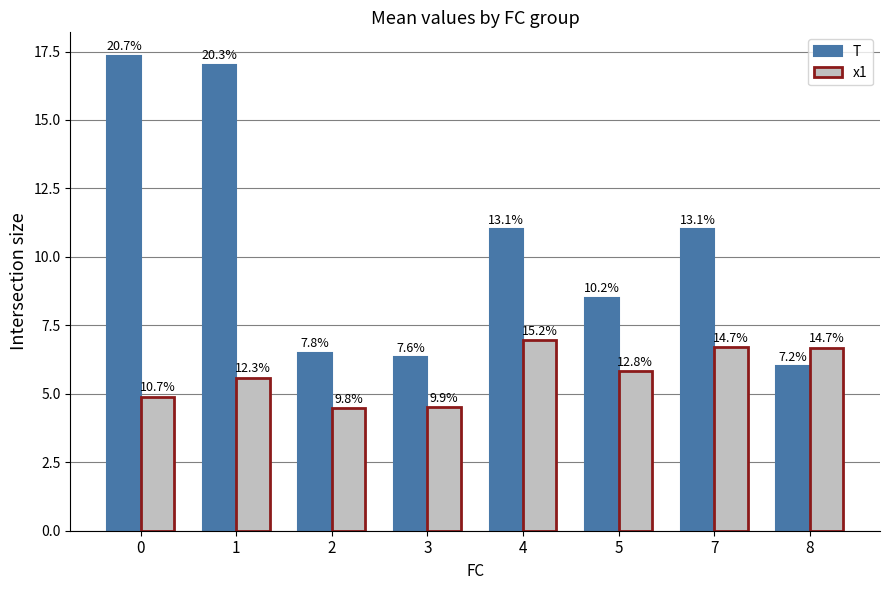

How many bars are there in each group?

2